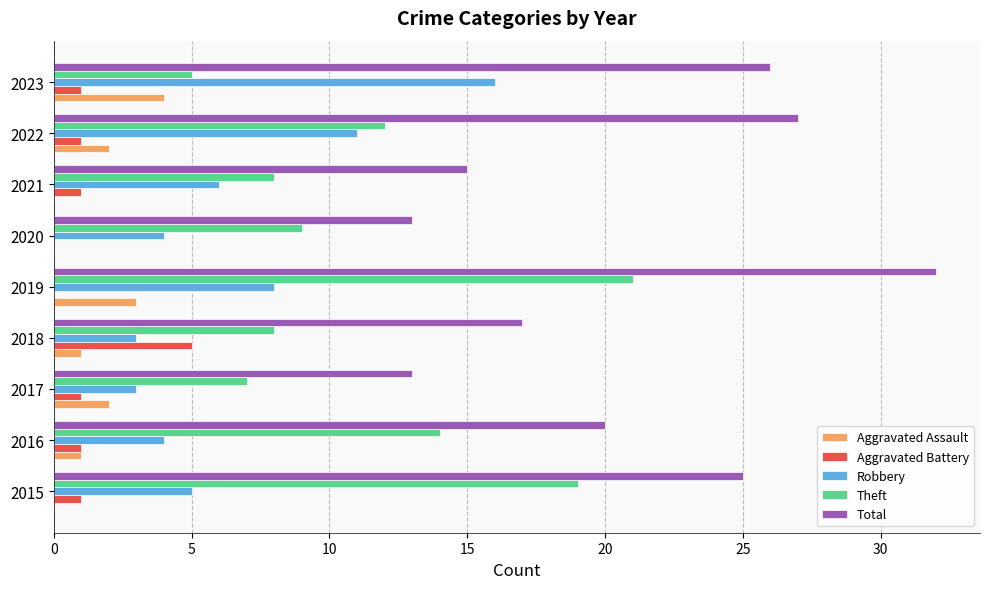

Which series has the largest total across all categories?

Total